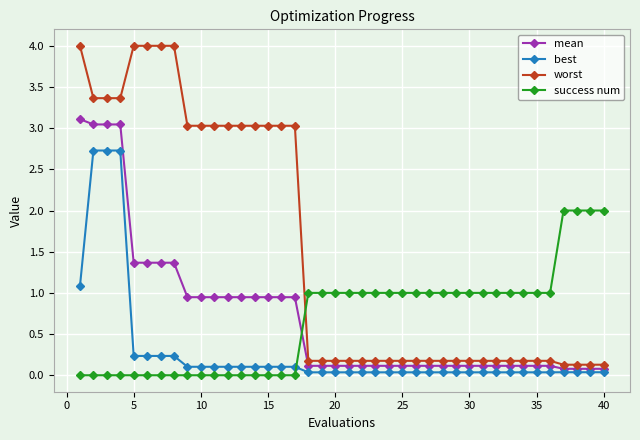

What are all the series names shown in the legend?

mean, best, worst, success num